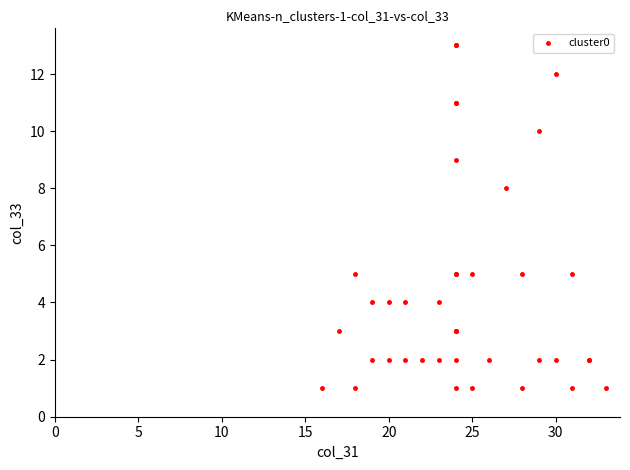

What Y value in the scatter plot is closest to 7?

8